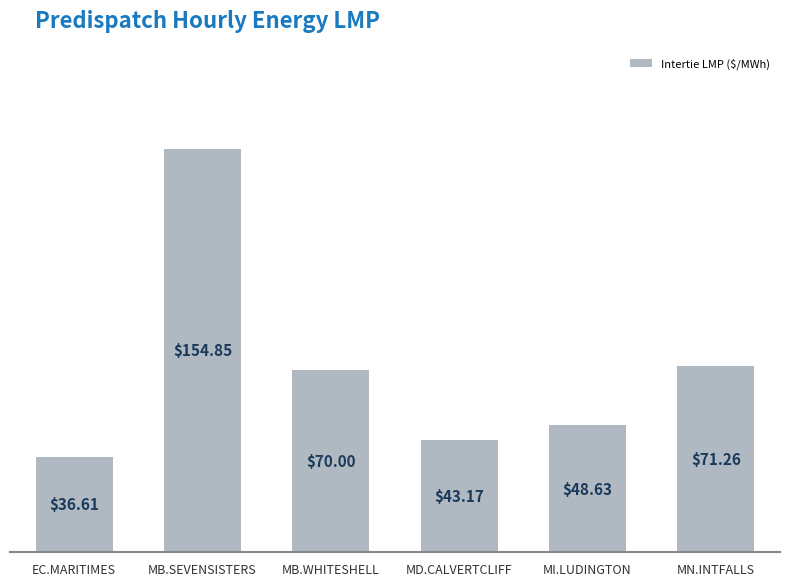

Where is the data nearest to the value 95?

MN.INTFALLS